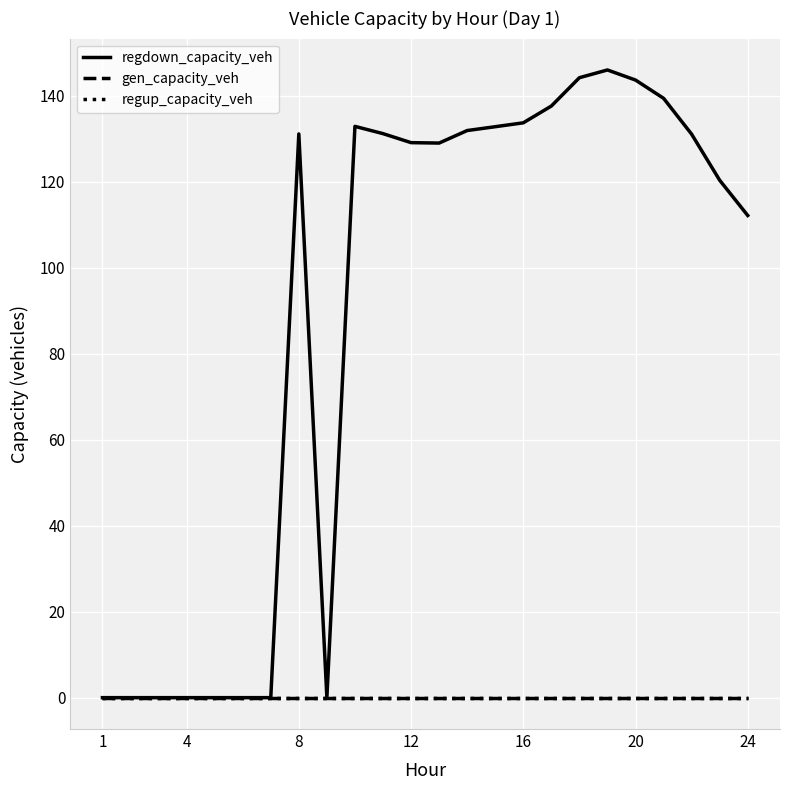

How many lines are shown in the chart?

3